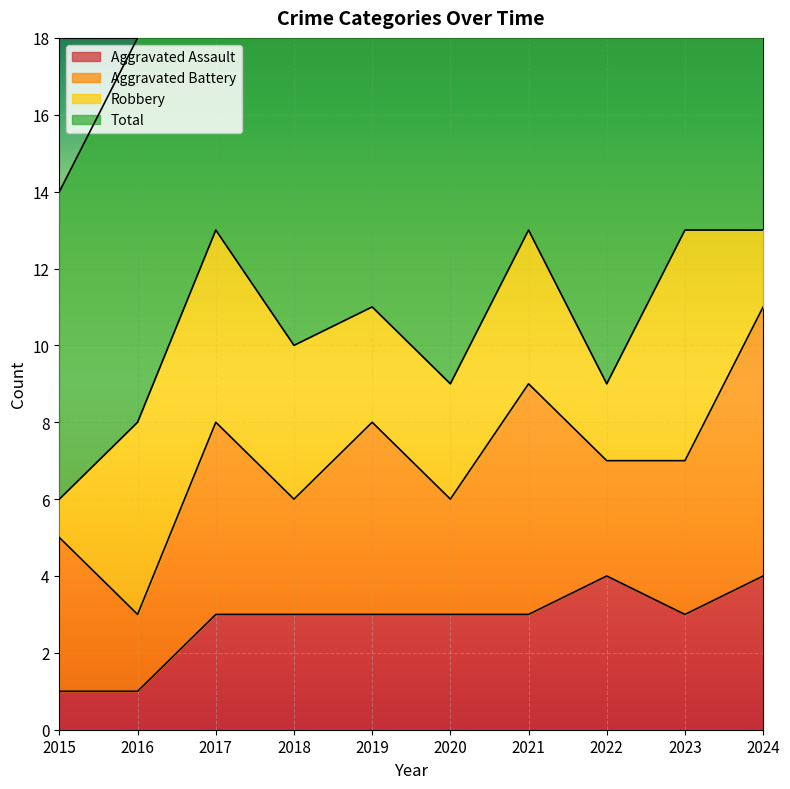

What is the smallest value displayed?

1